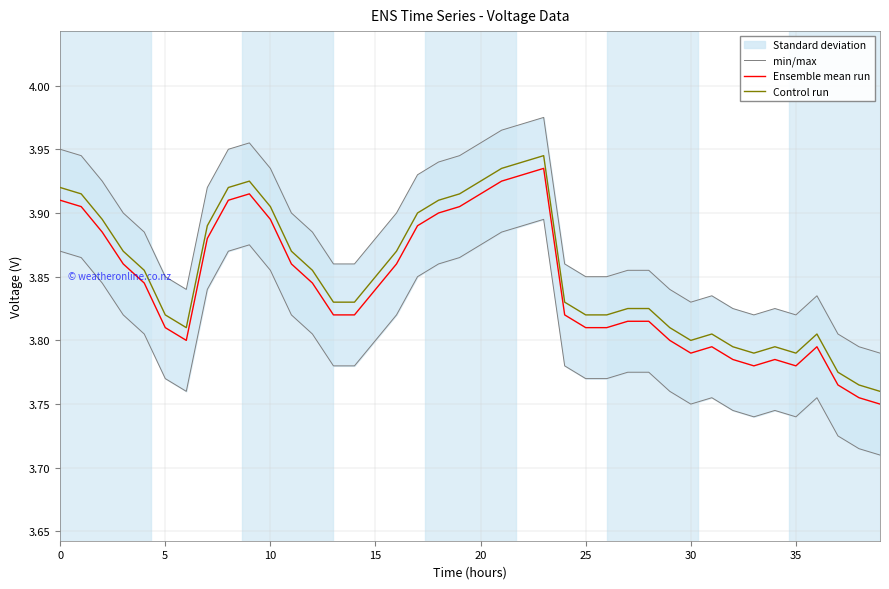

Which category has the highest value in the min/max series?

23